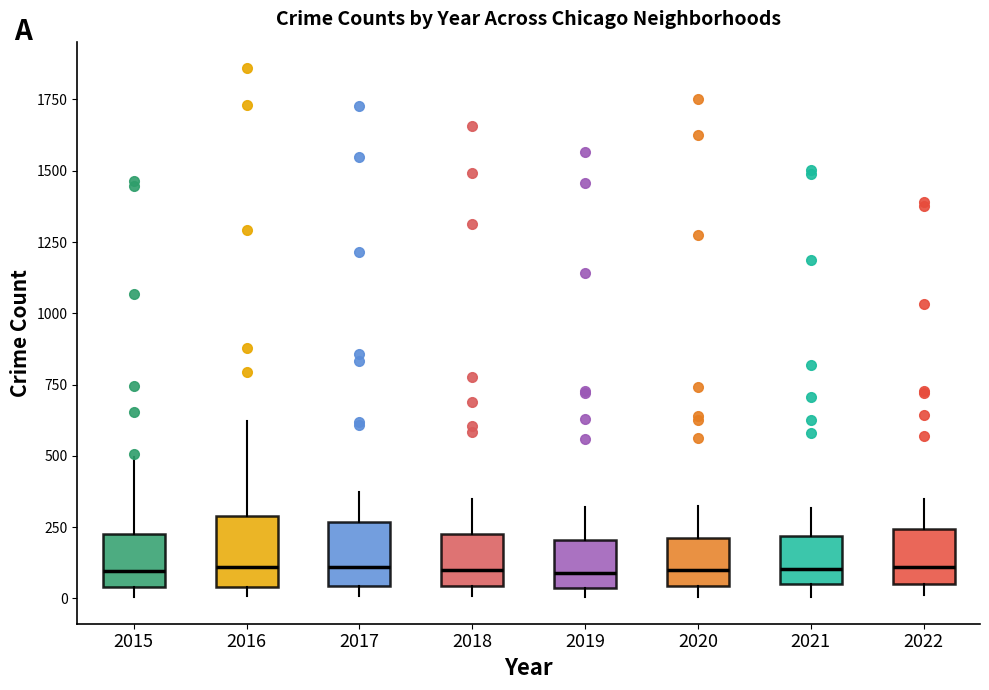

Where does the upper whisker of the box at x = 2018 end on the y-axis? The values are not printed on the chart, so give them approximately, as read against the axis.

350